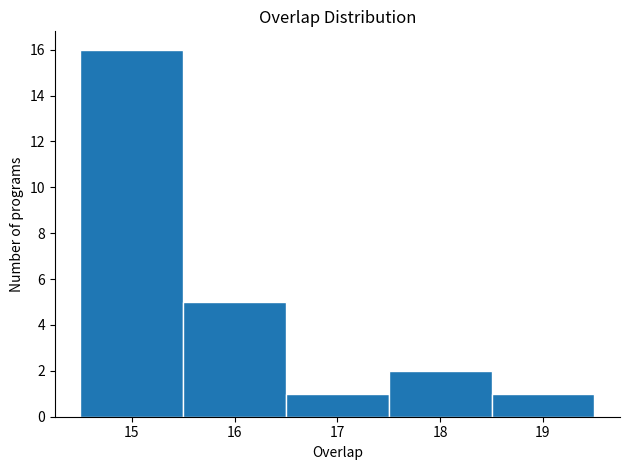

Reading left to right, transcribe this chart: for each bar, give the range it covers on the x-axis and its height. The values are not printed on the chart, so give them approximately, as read against the axis.

14.5 to 15.5: 16
15.5 to 16.5: 5
16.5 to 17.5: 1
17.5 to 18.5: 2
18.5 to 19.5: 1